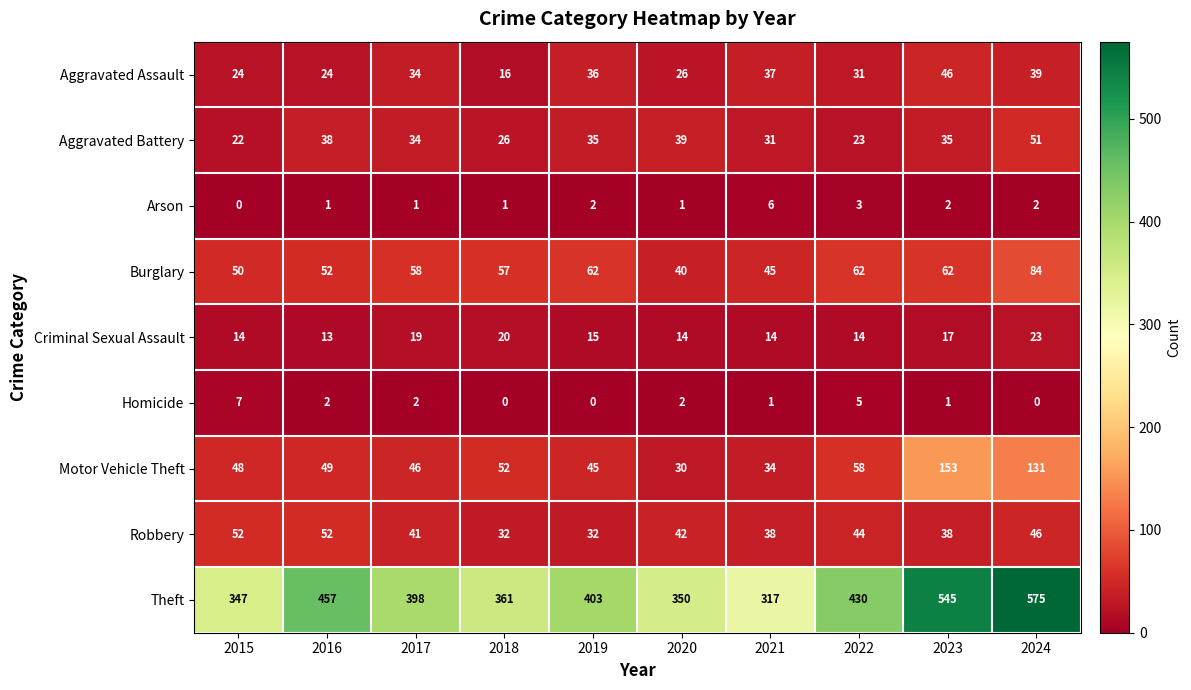

How many categories are shown in the chart?

10